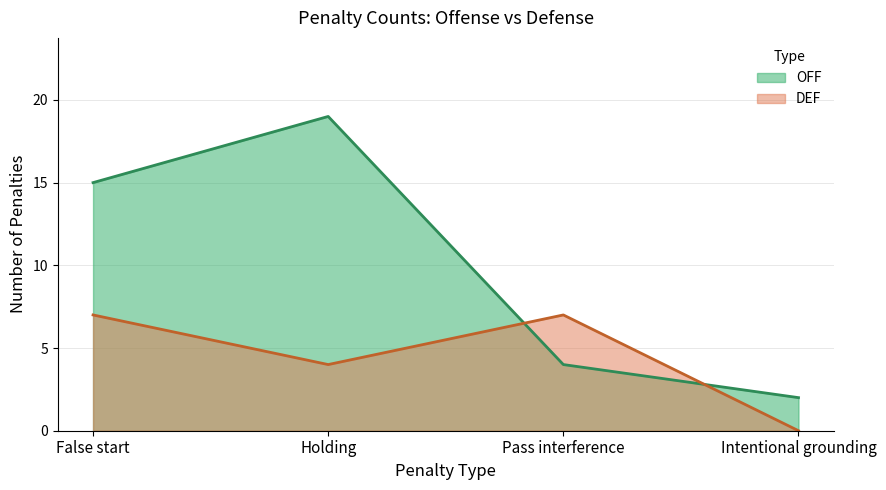

How many times do DEF and OFF cross each other?

2